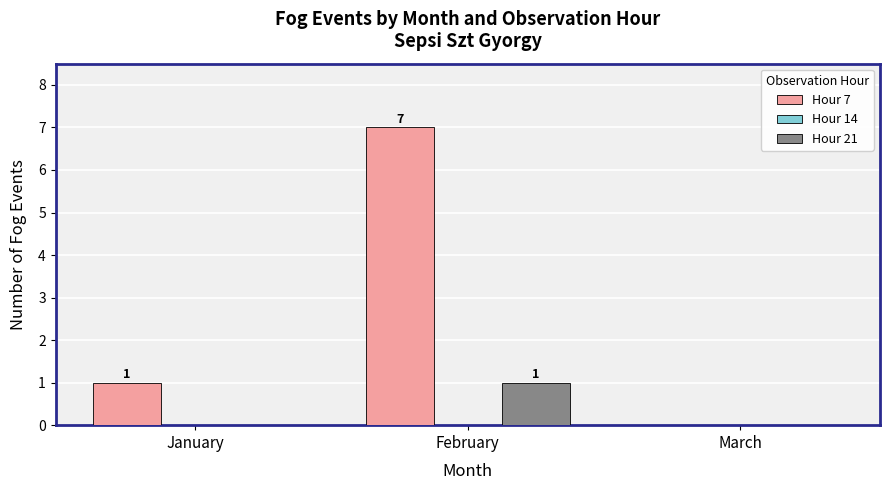

What is the sum of the Hour 7 values at February and January?

8